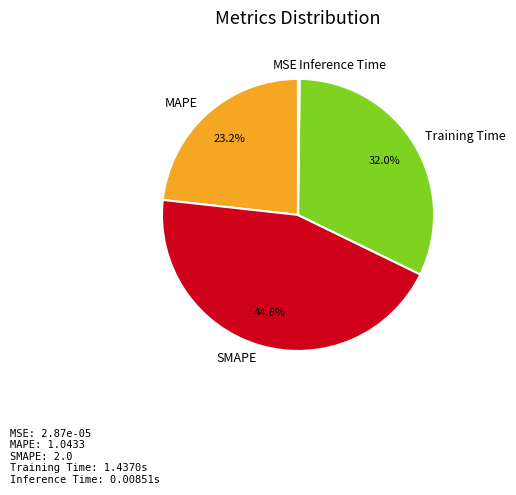

To the nearest percent, what is the average slice percentage?

20%